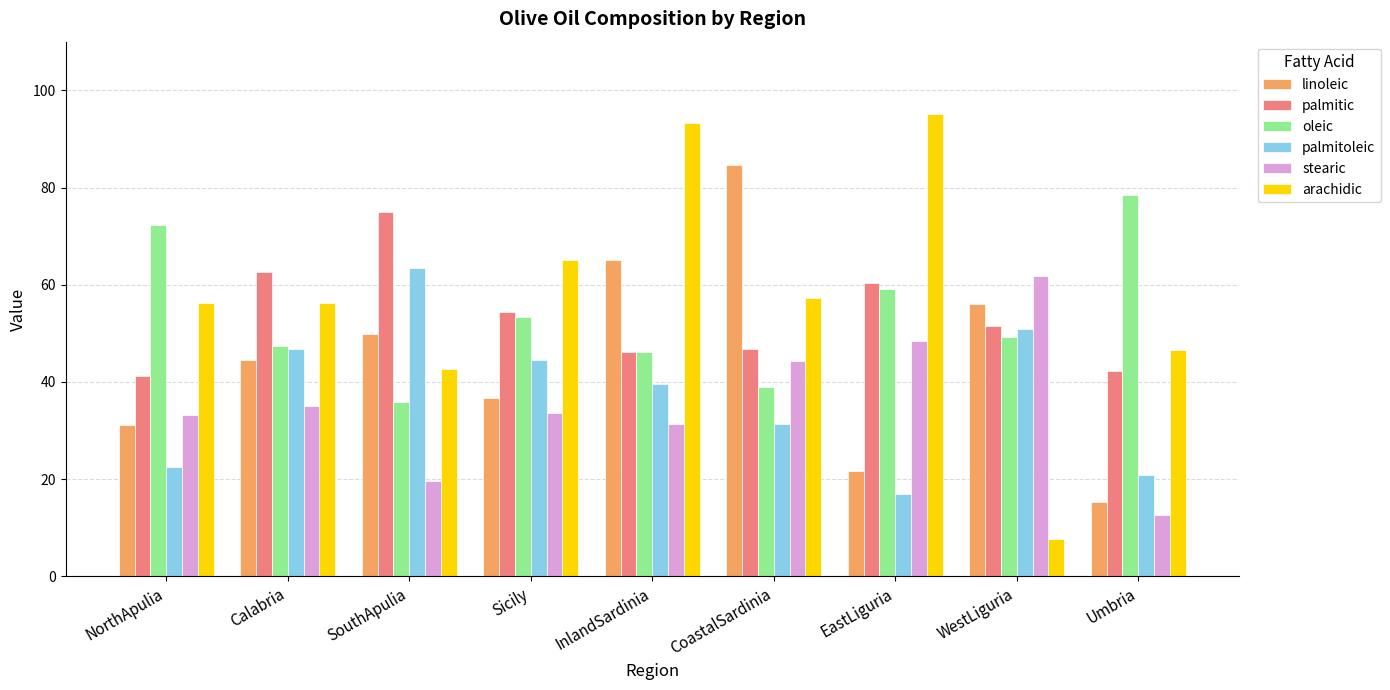

What are all the series names shown in the legend?

linoleic, palmitic, oleic, palmitoleic, stearic, arachidic